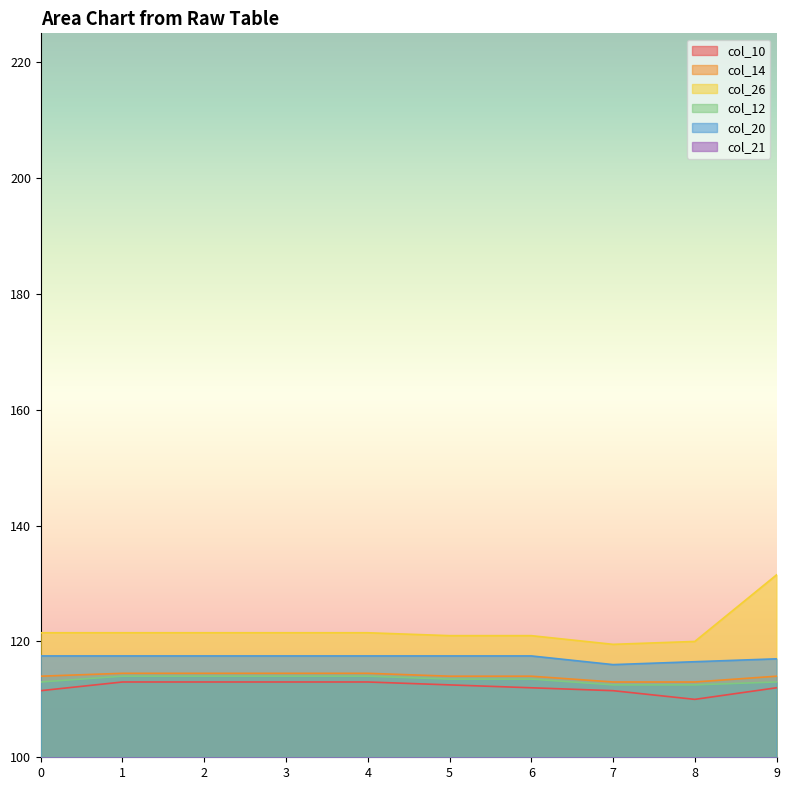

What is the spread (max minus min) of values at 7?

87.5